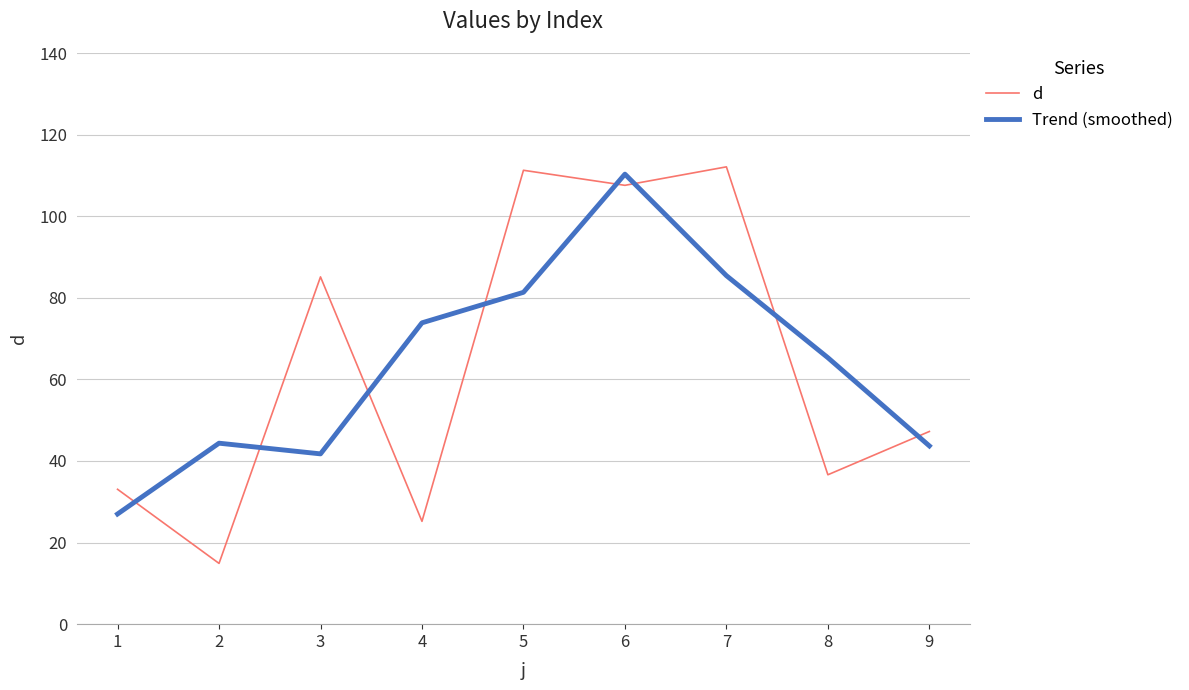

Reading left to right, list all the values displayed in this chart.

d: 1=33.1	2=14.9	3=85.1	4=25.2	5=111.3	6=107.6	7=112.1	8=36.6	9=47.2
Trend (smoothed): 1=27.0	2=44.4	3=41.7	4=73.9	5=81.3	6=110.3	7=85.4	8=65.3	9=43.7